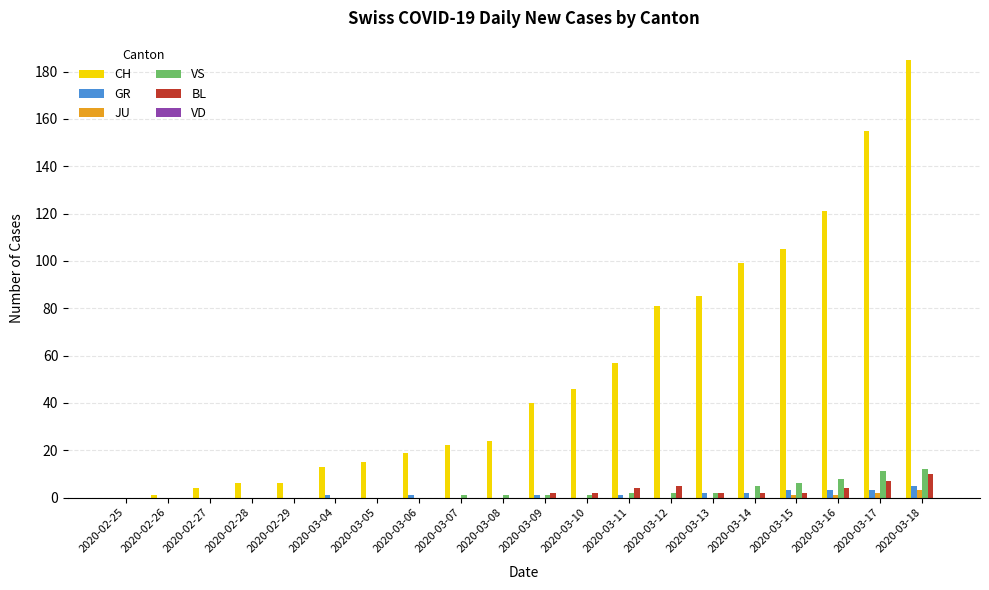

How many groups of bars are there?

20